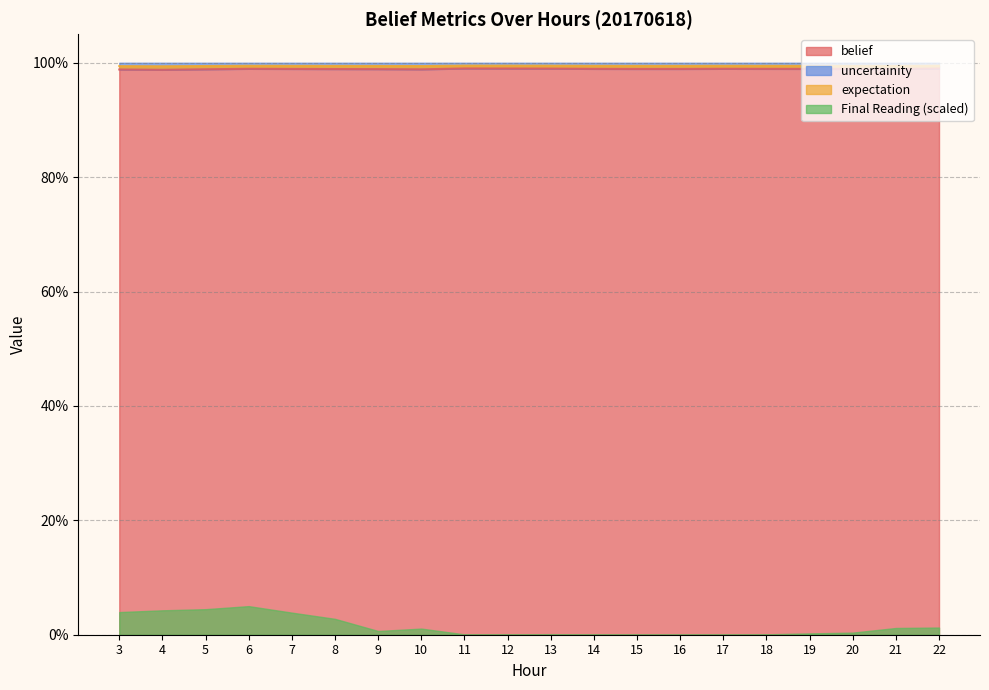

Where is the first local maximum for uncertainity?

4